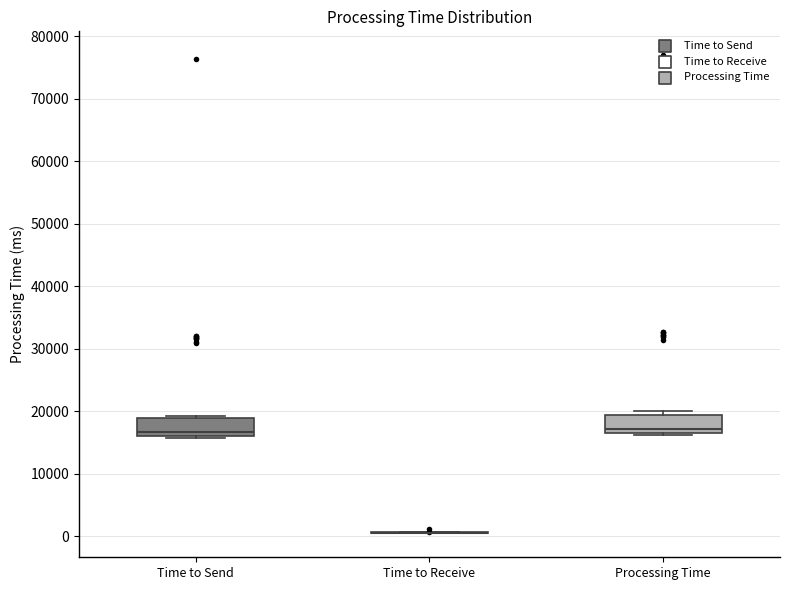

Reading left to right, read every box against the y-axis: the position of its median line, the range the box covers, and the ends of its whiskers. The values are not printed on the chart, so give them approximately, as read against the axis.

Time to Send: median 17000, box 16000 to 19000, whiskers 16000 to 19000 (just above the box's upper edge)
Time to Receive: box collapsed to a line at 1000, whiskers 0 to 1000
Processing Time: median 17000 (just above the box's lower edge), box 17000 to 19000, whiskers 16000 to 20000